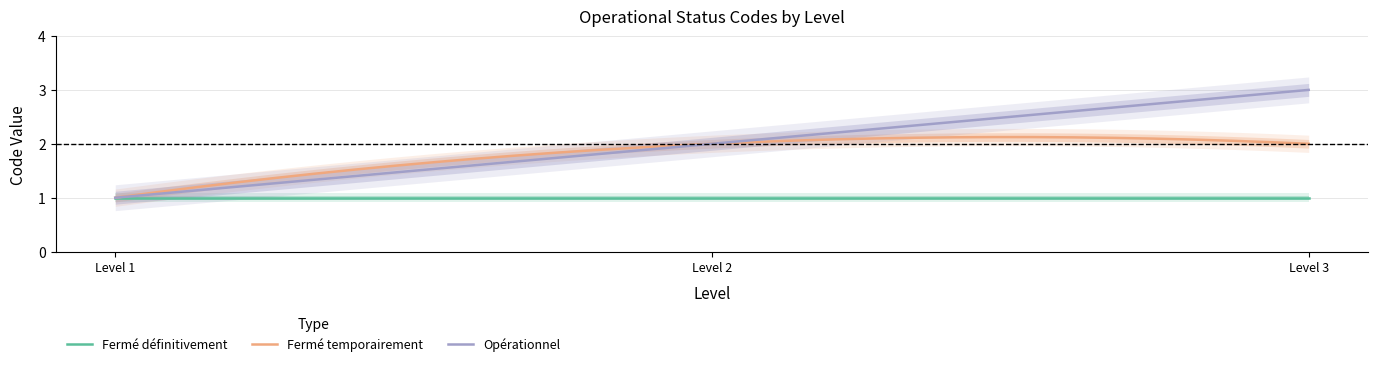

What is the sum of the Opérationnel values at Level 2 and Level 1?

3